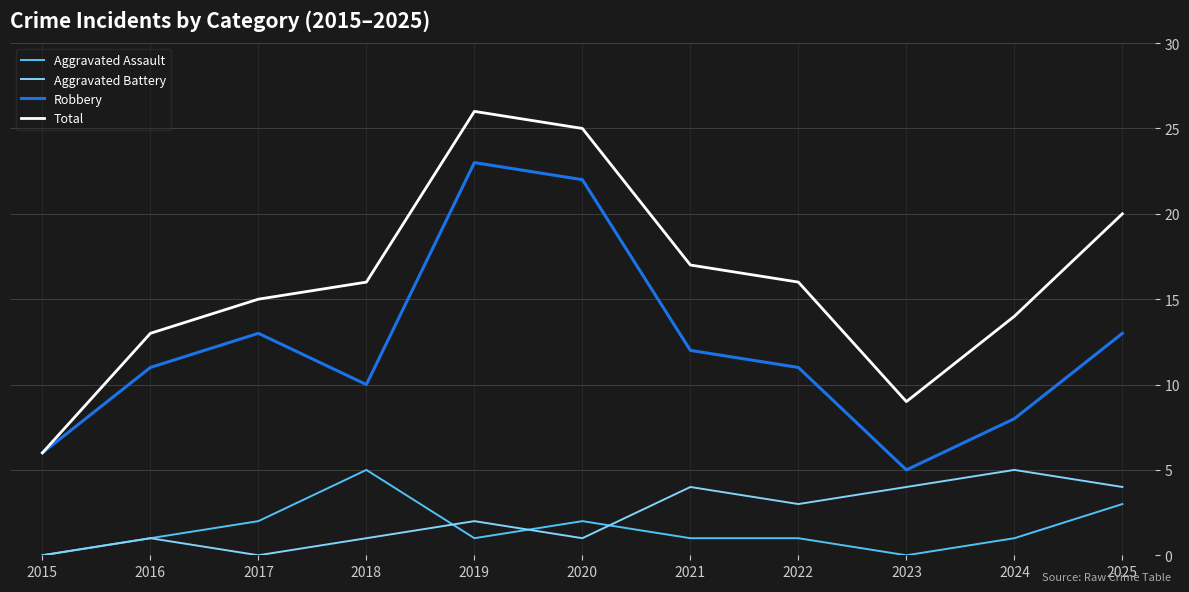

The Total series shows 20 at 2025. True or false?

True